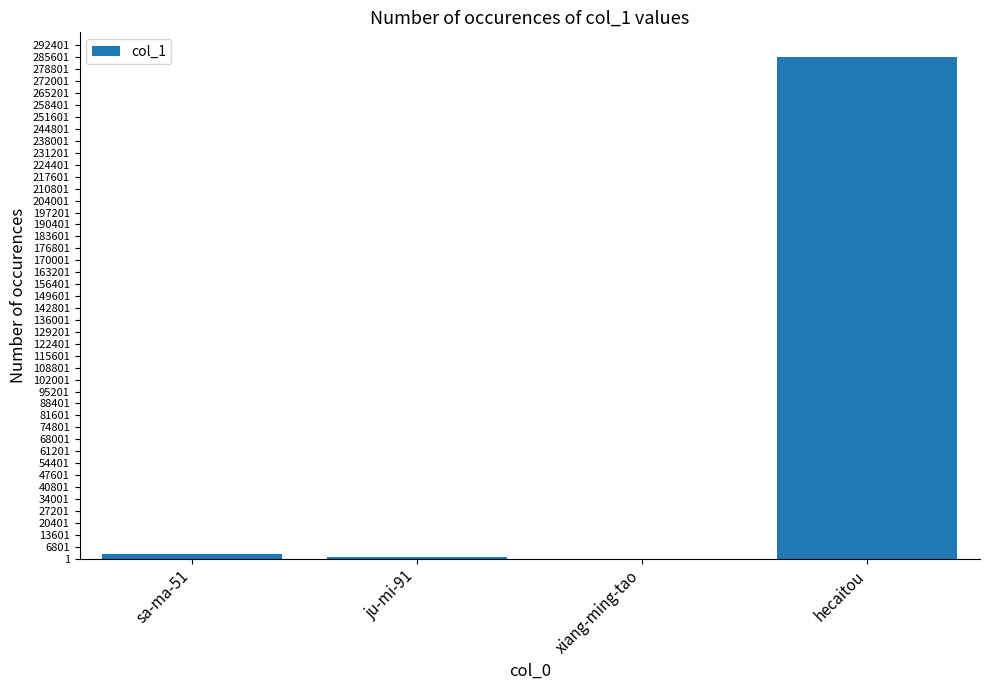

The chart shows a value of 83292 at hecaitou. True or false?

False